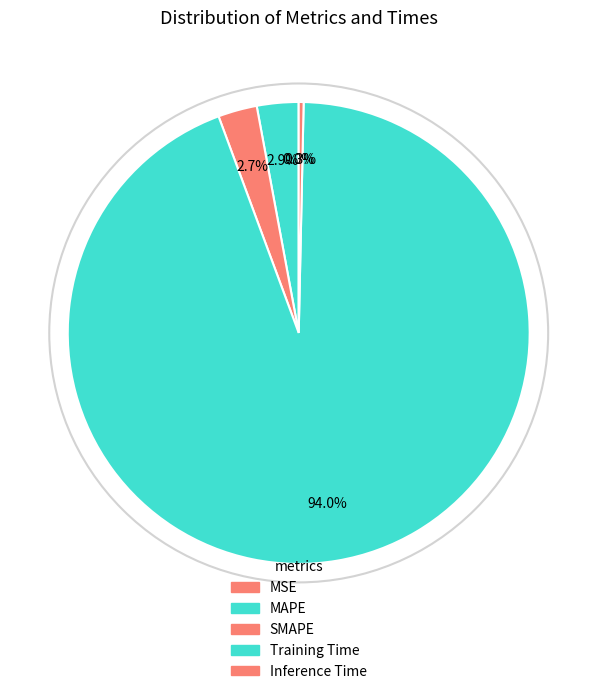

Which category has the biggest portion of the pie?

Training Time